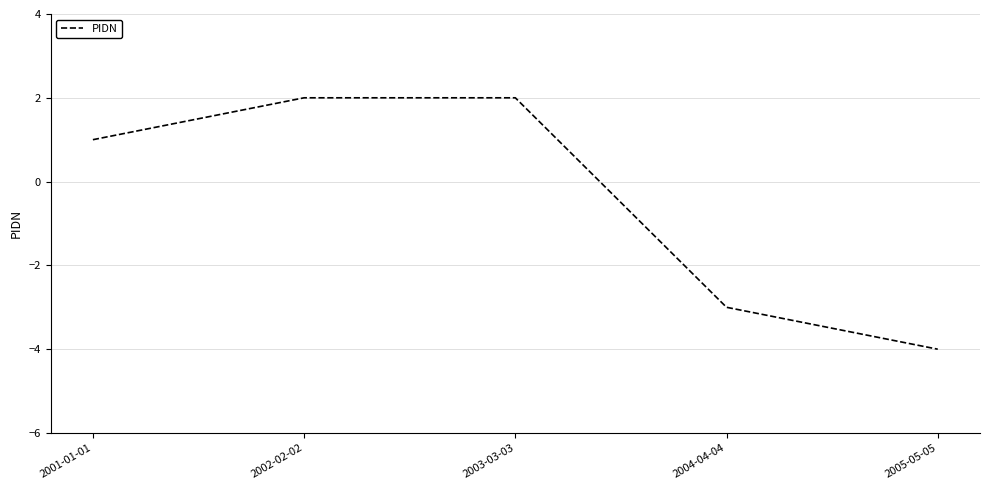

Between 2001-01-01 and 2004-04-04, which is larger?

2001-01-01